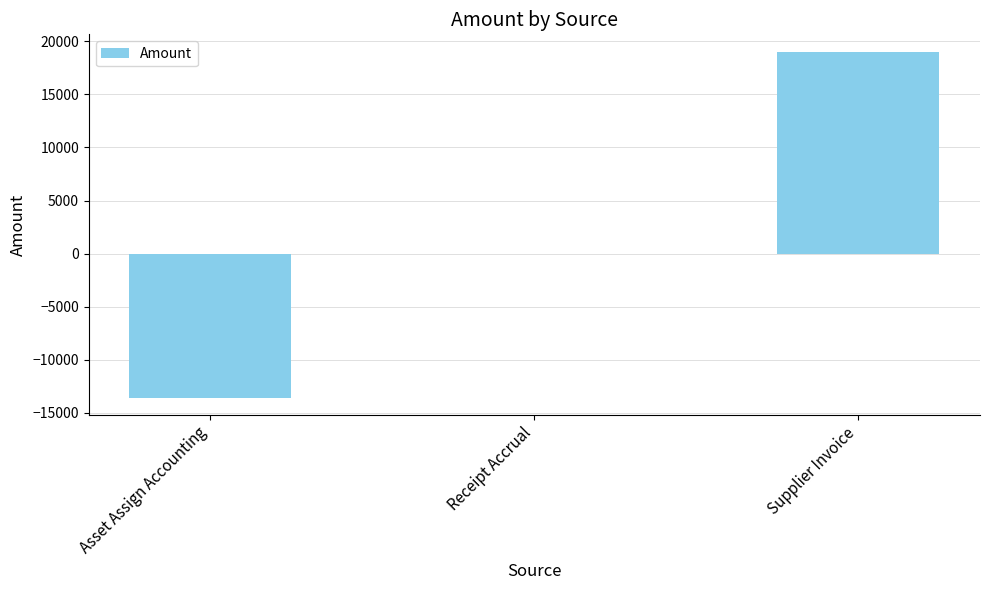

What is the change in value from Asset Assign Accounting to Receipt Accrual?

+13567.3